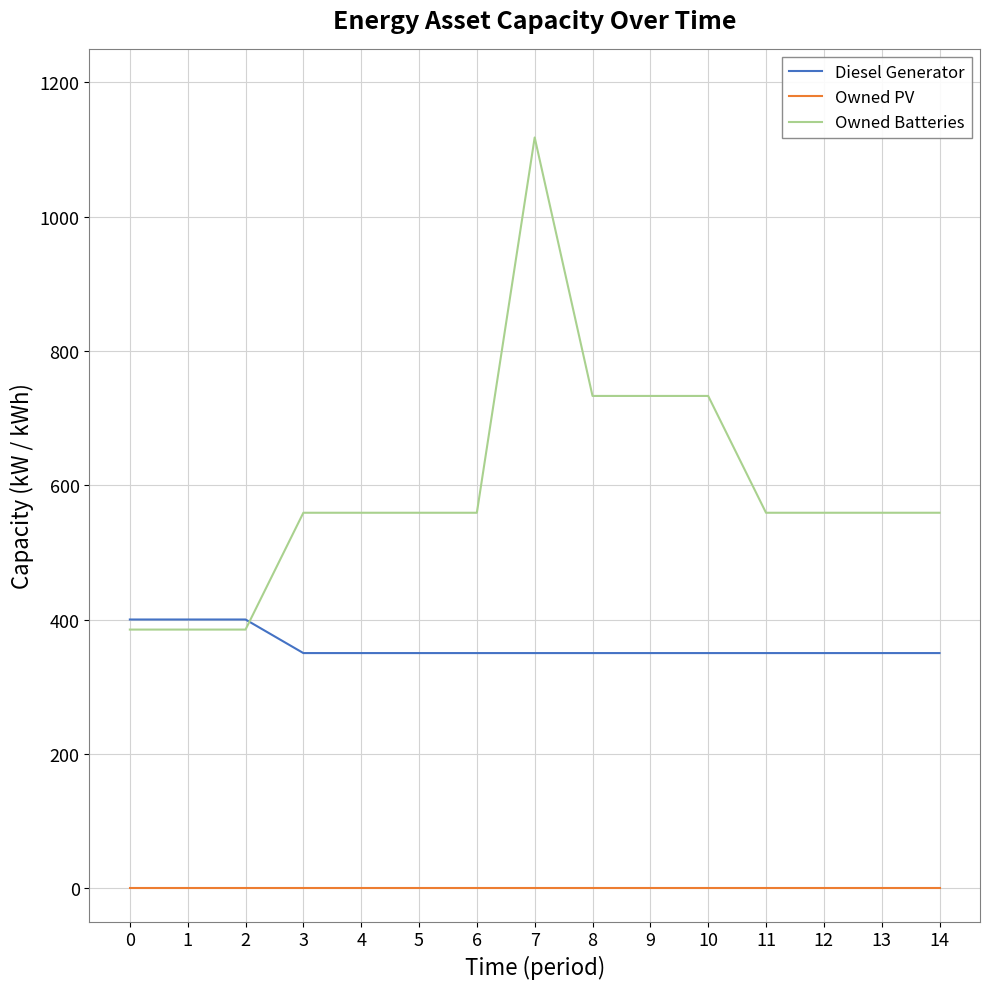

Count the Owned Batteries values in the range 559 to 733.

11